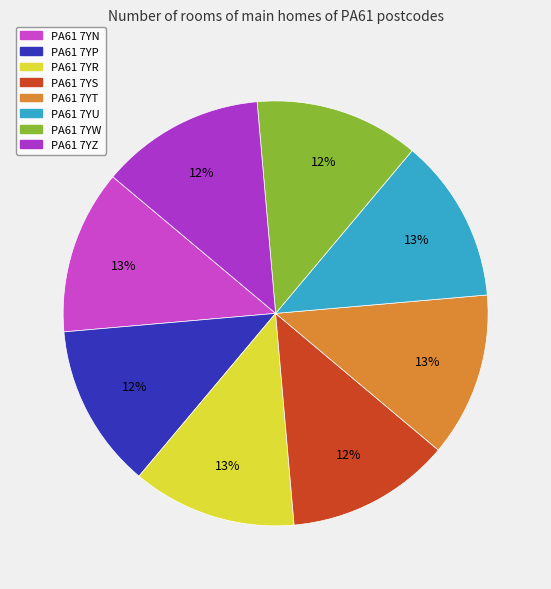

To the nearest percent, what is the average slice percentage?

12%